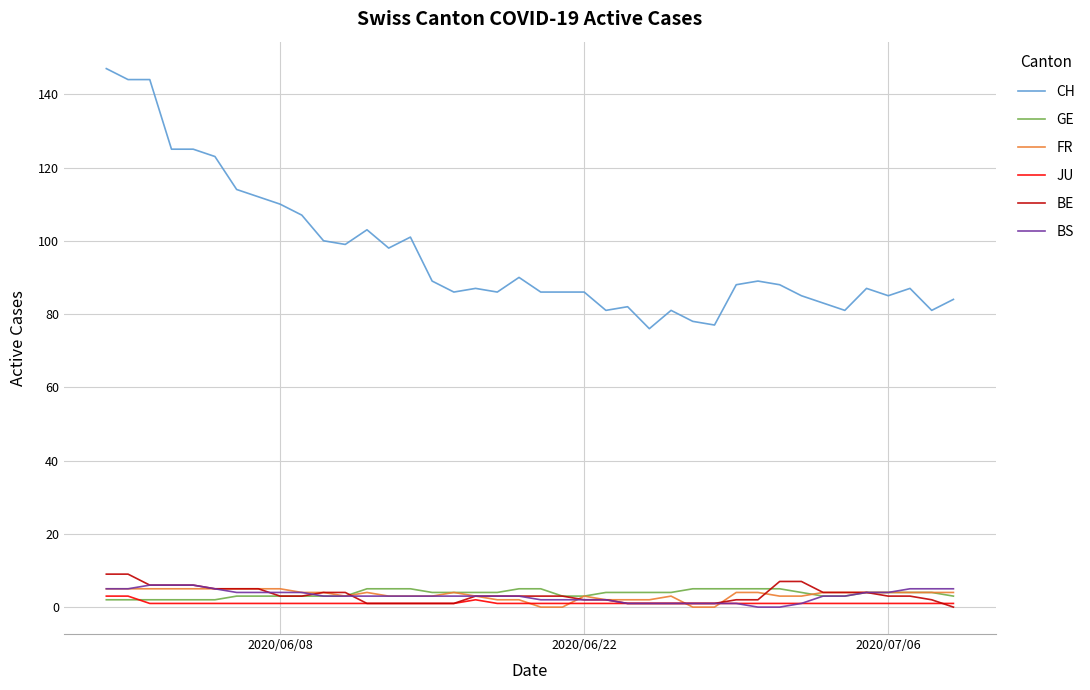

How many lines are shown in the chart?

6